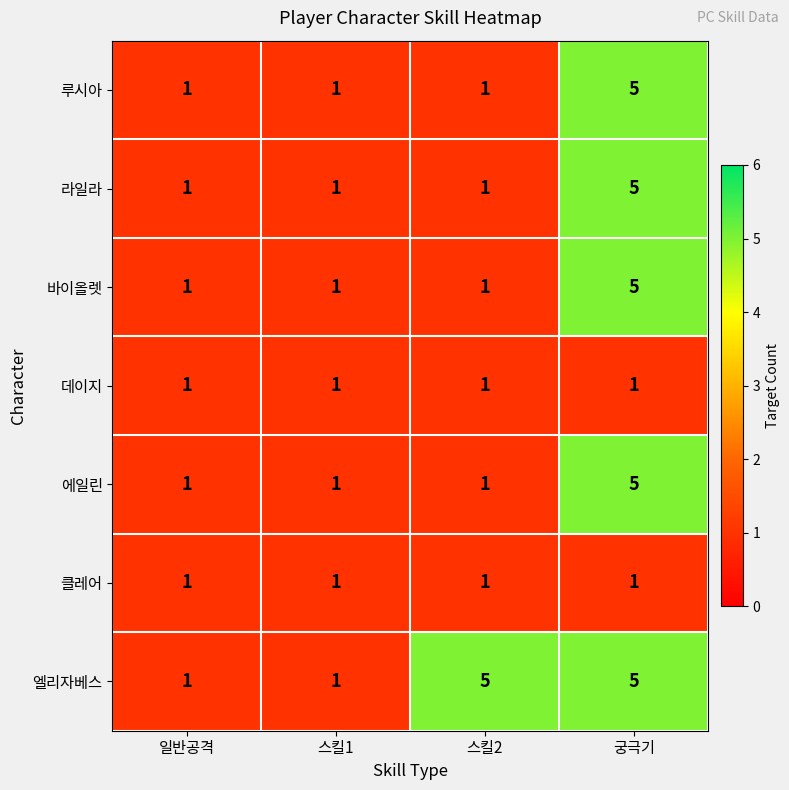

The 바이올렛 series shows 5 at 궁극기. True or false?

True